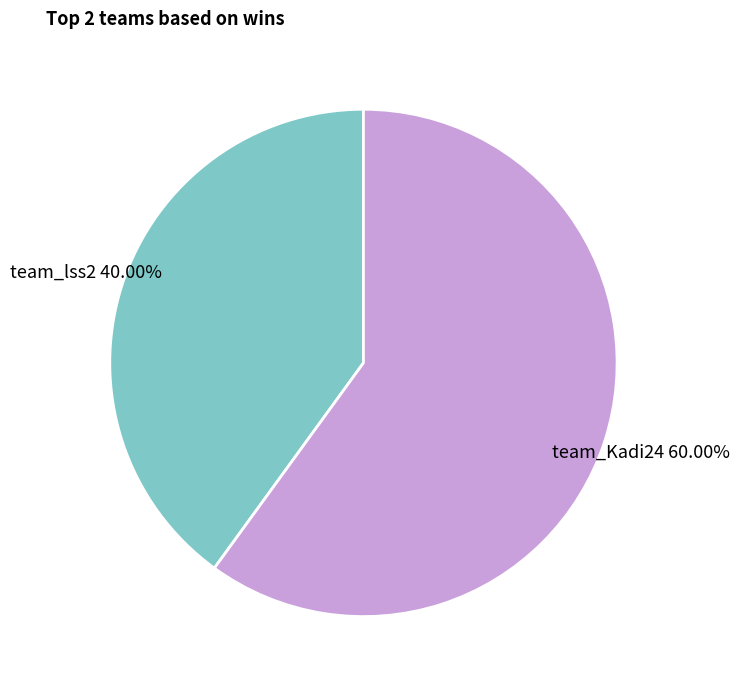

Does team_Kadi24 represent more than half of the total?

Yes